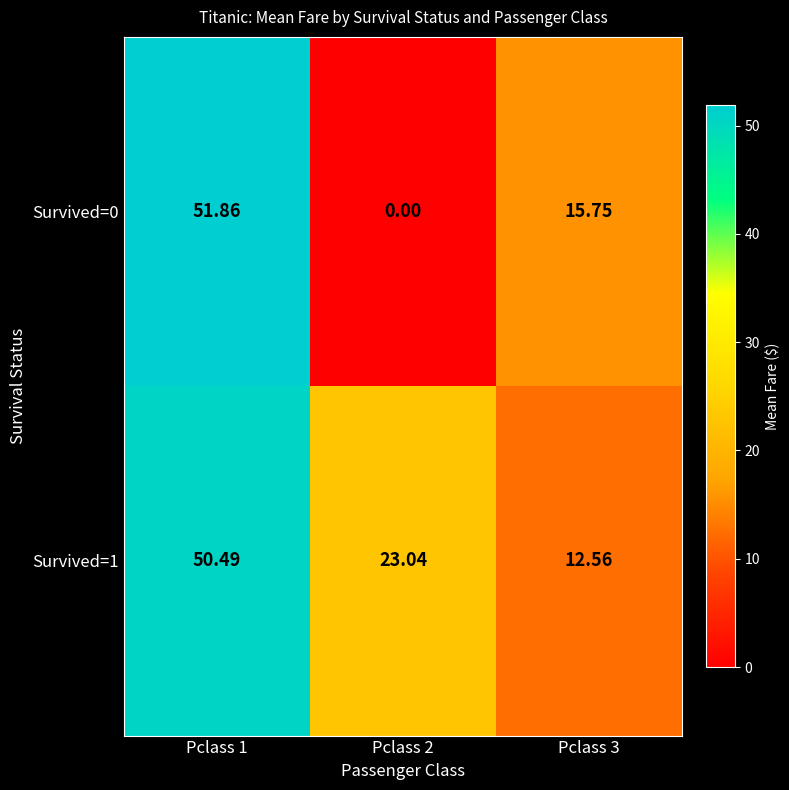

Which series has the largest total across all categories?

Survived=1